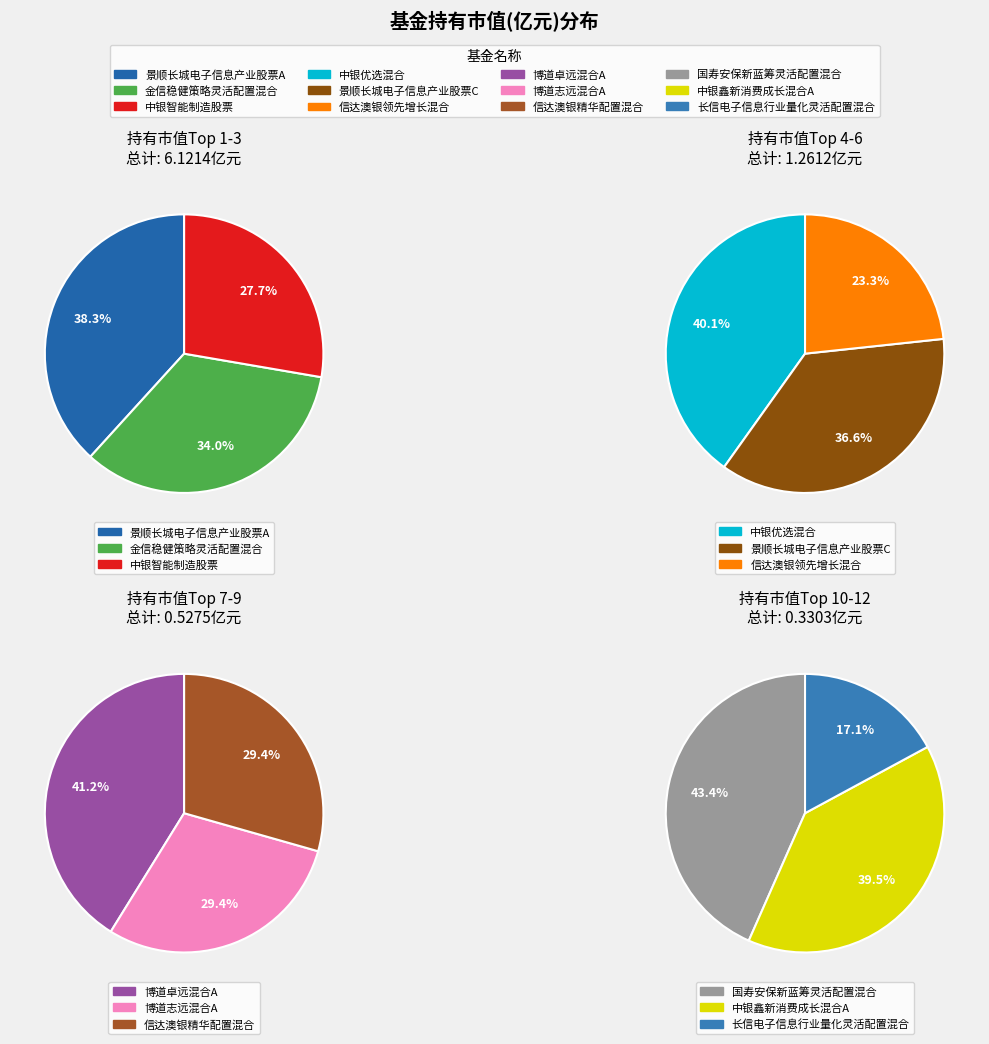

True or false: 国寿安保新蓝筹灵活配置混合 accounts for 2% of the total.

True